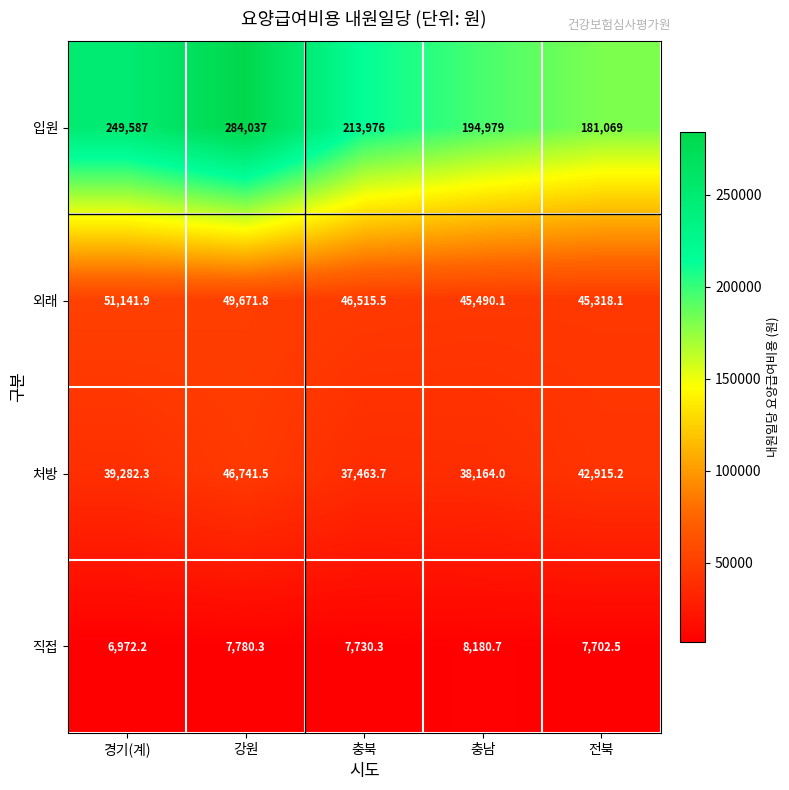

Reading right to left, what are all the values shown in this chart?

입원: 전북=181069.0	충남=194979.0	충북=213976.0	강원=284037.0	경기(계)=249587.0
외래: 전북=45318.1	충남=45490.1	충북=46515.5	강원=49671.8	경기(계)=51141.9
처방: 전북=42915.2	충남=38164.0	충북=37463.7	강원=46741.5	경기(계)=39282.3
직접: 전북=7702.5	충남=8180.7	충북=7730.3	강원=7780.3	경기(계)=6972.2